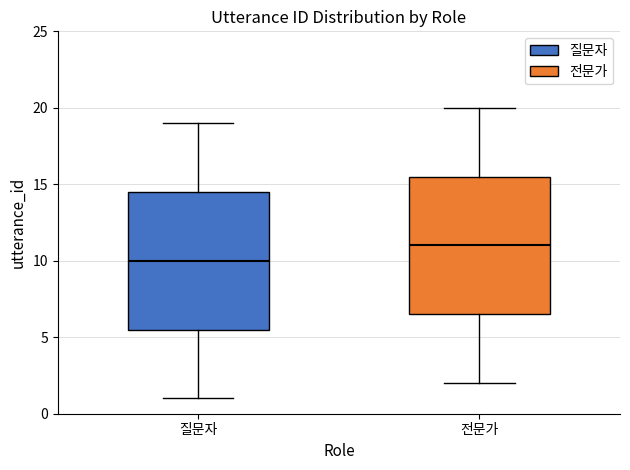

Reading left to right, read every box against the y-axis: the position of its median line, the range the box covers, and the ends of its whiskers. The values are not printed on the chart, so give them approximately, as read against the axis.

질문자: median 10.0, box 5.5 to 14.5, whiskers 1.0 to 19.0
전문가: median 11.0, box 6.5 to 15.5, whiskers 2.0 to 20.0